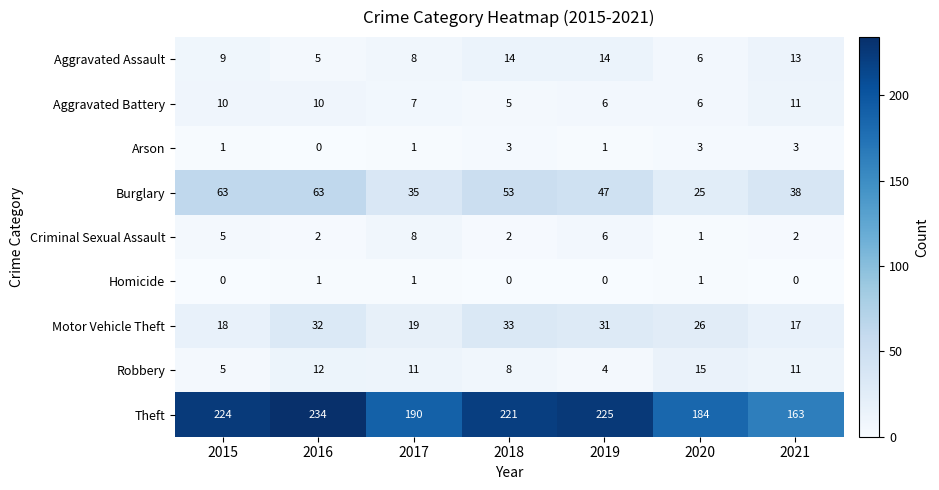

How many values in the Aggravated Battery series are below 7?

3